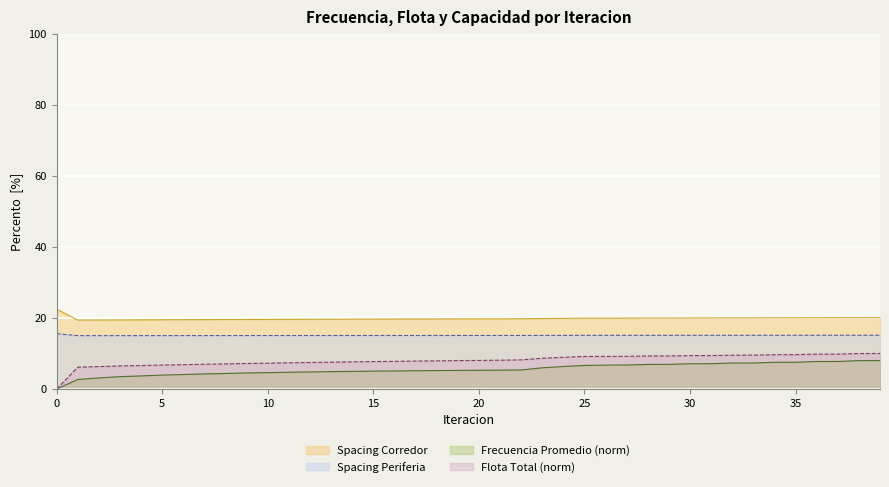

Rank the categories by Spacing Periferia value from highest to lowest.

0, 39, 38, 37, 36, 35, 34, 33, 32, 31, 30, 29, 28, 27, 26, 25, 24, 23, 22, 21, 20, 19, 18, 17, 16, 15, 14, 13, 12, 11, 10, 9, 8, 7, 6, 5, 4, 3, 2, 1